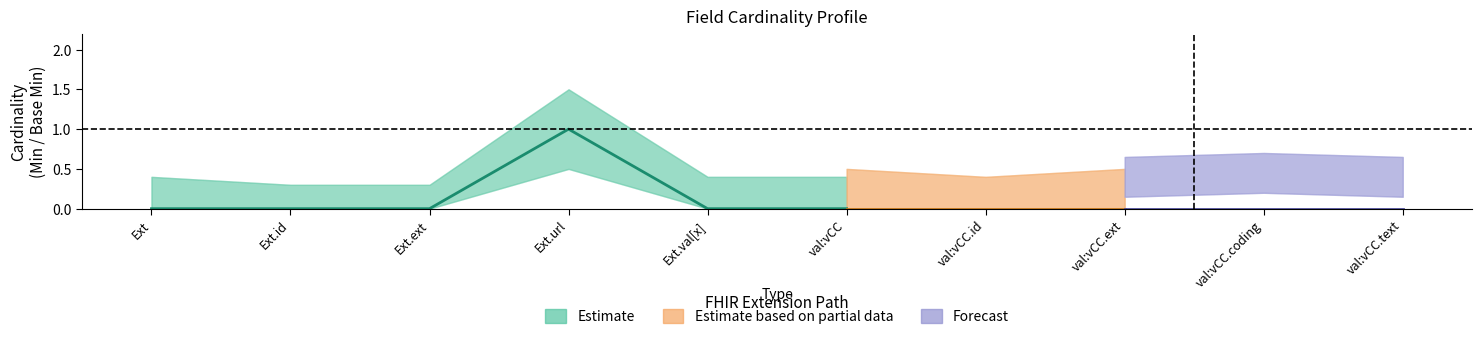

Does the chart display data point markers on the line(s)?

No